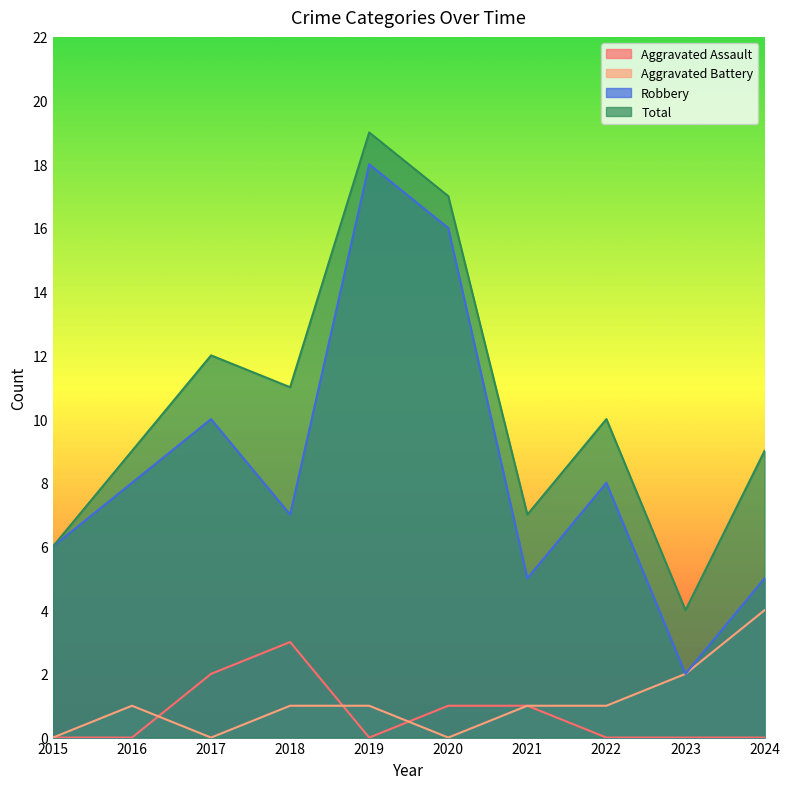

True or false: Robbery and Aggravated Battery intersect in this chart.

False